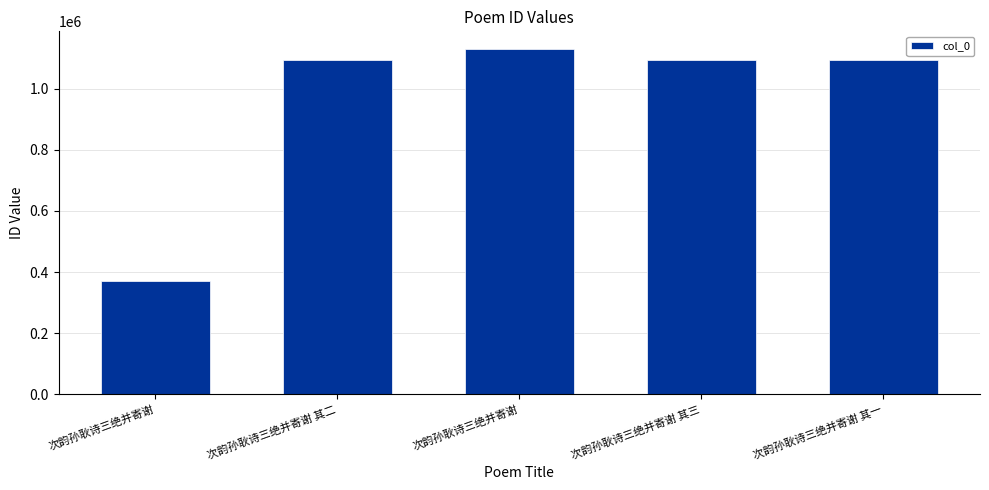

What is the change in value from 次韵孙耿诗三绝并寄谢 其二 to 次韵孙耿诗三绝并寄谢 其三?

+1